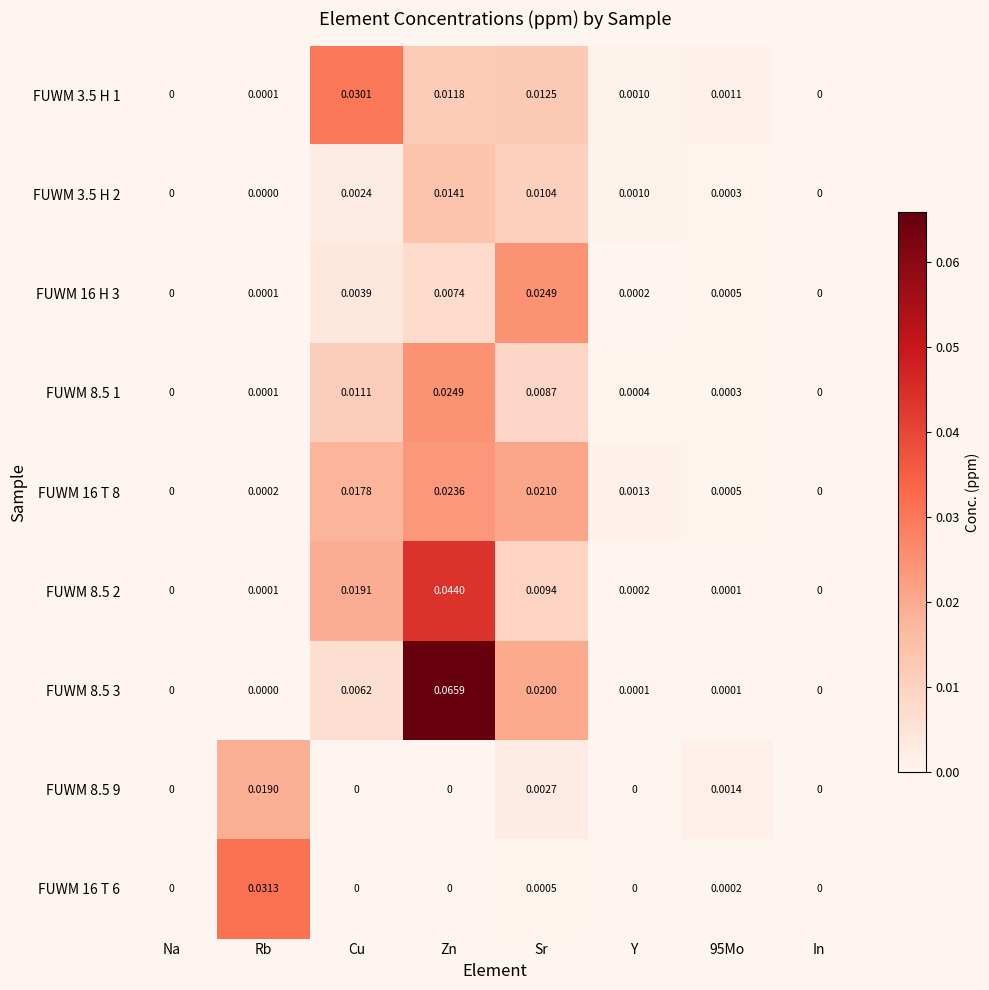

At which category is the sum across all series the highest?

Zn